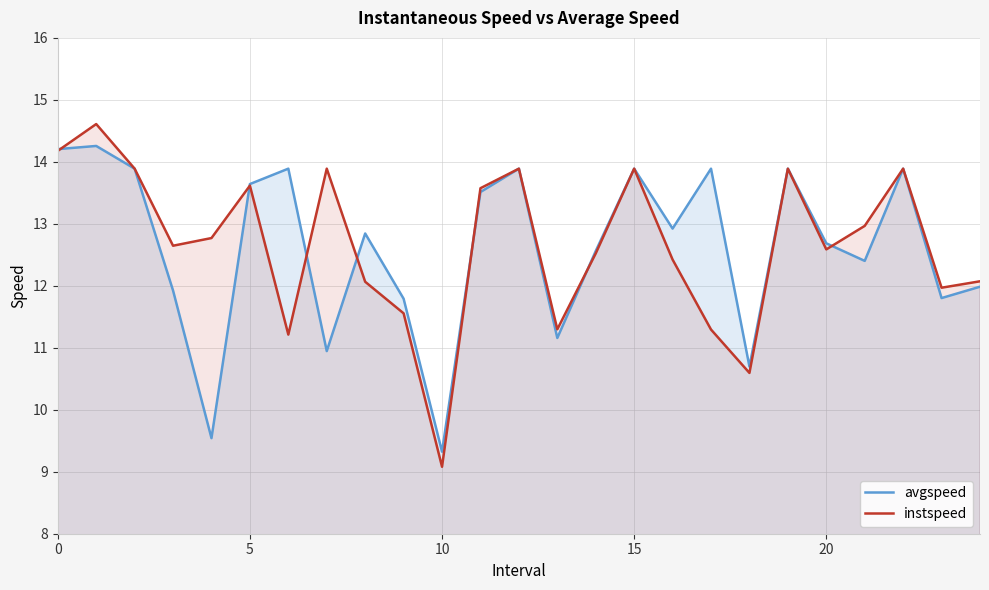

How many times do avgspeed and instspeed cross each other?

7